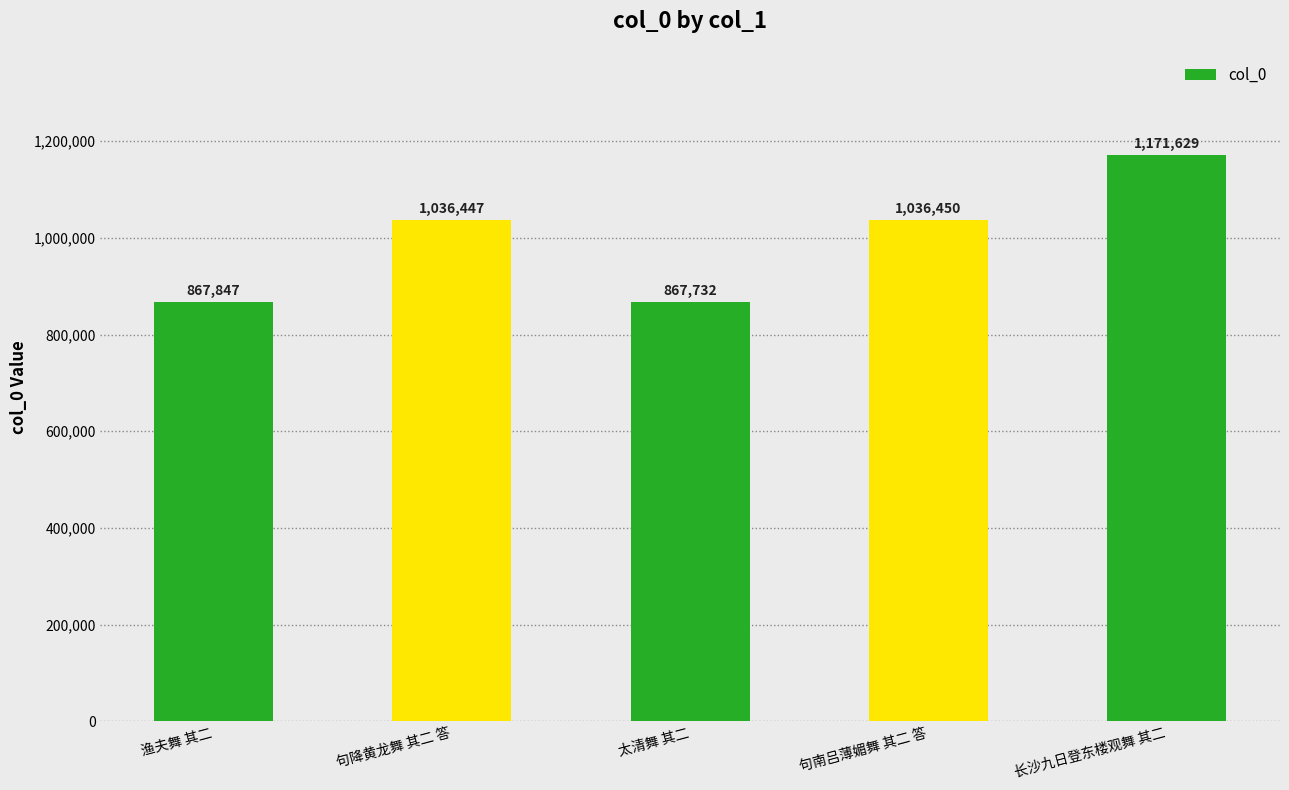

Between 太清舞 其二 and 渔夫舞 其二, which is larger?

渔夫舞 其二